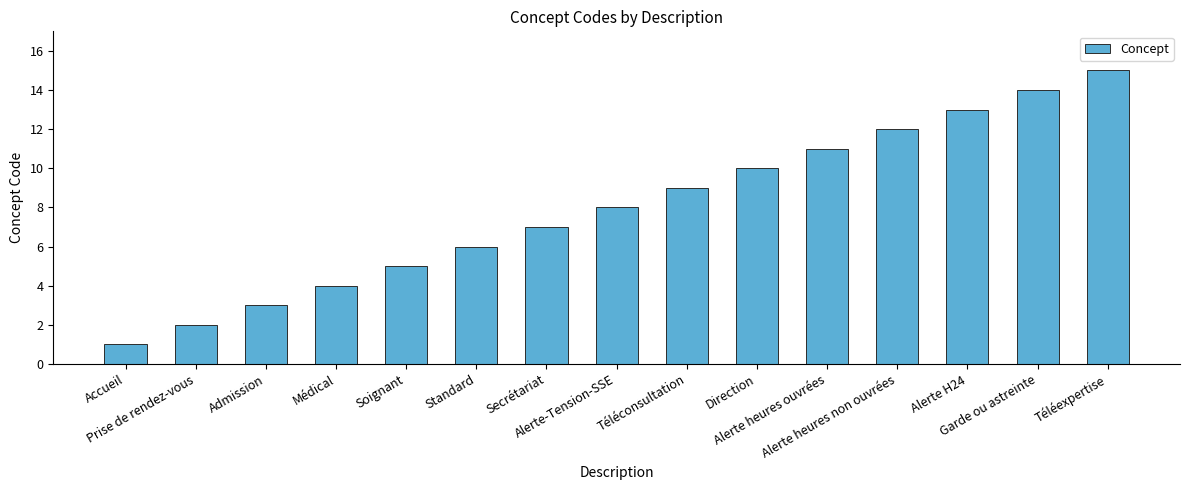

List the labels in order of value, smallest first.

Accueil, Prise de rendez-vous, Admission, Médical, Soignant, Standard, Secrétariat, Alerte-Tension-SSE, Téléconsultation, Direction, Alerte heures ouvrées, Alerte heures non ouvrées, Alerte H24, Garde ou astreinte, Téléexpertise